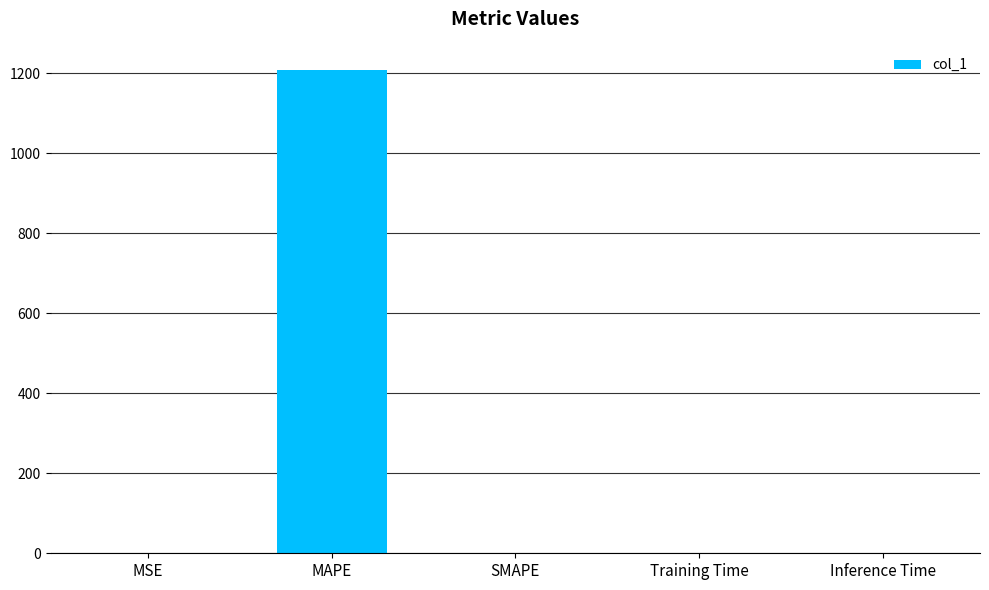

What is the change in value from MAPE to SMAPE?

-1208.5